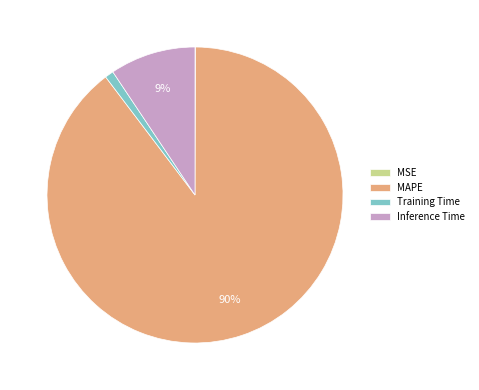

To the nearest percent, what is the average slice percentage?

25%